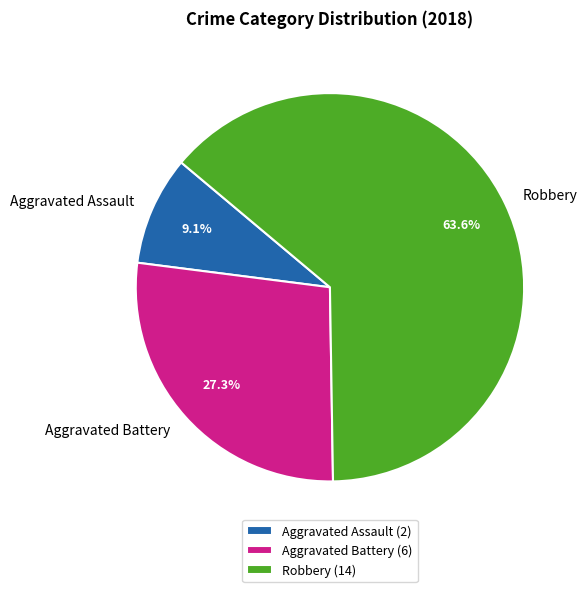

How many slices are in this pie chart?

3